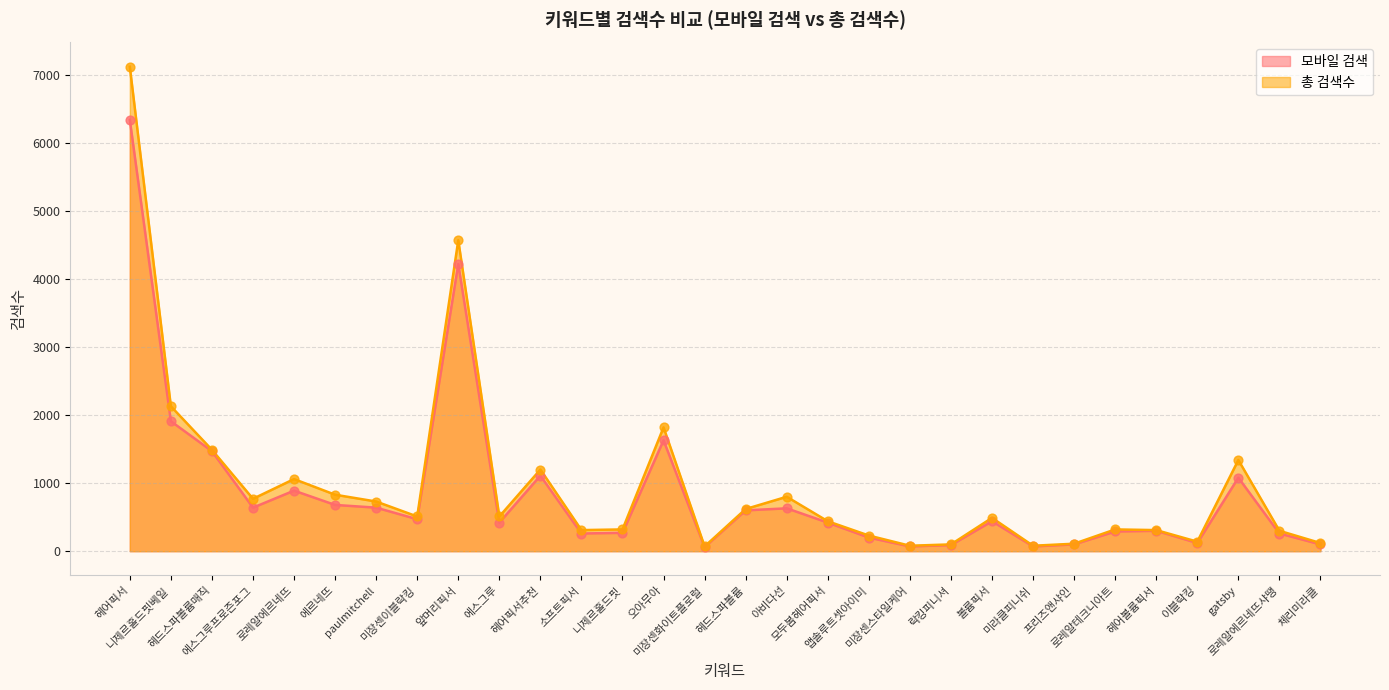

Which series has the largest total across all categories?

총 검색수